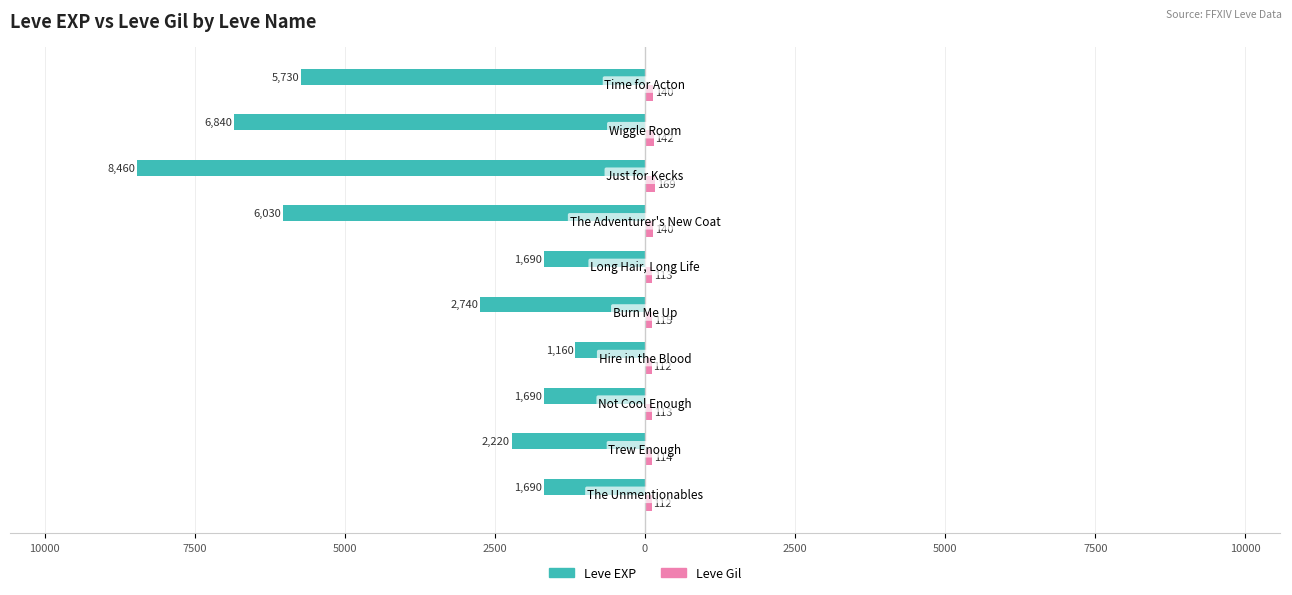

How many data points in Leve Gil are above 115?

4